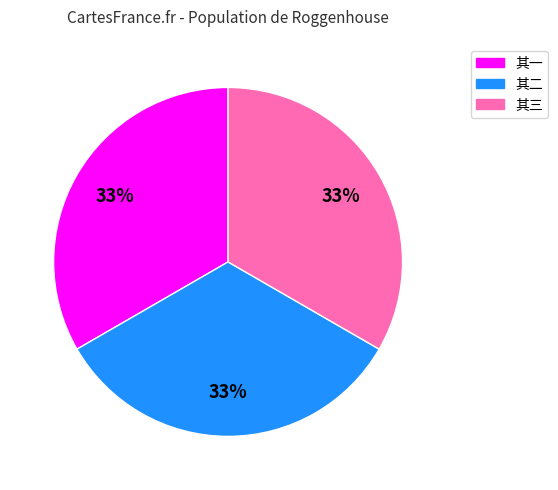

What is the ratio of the value at 其一 to the value at 其二?

1.0